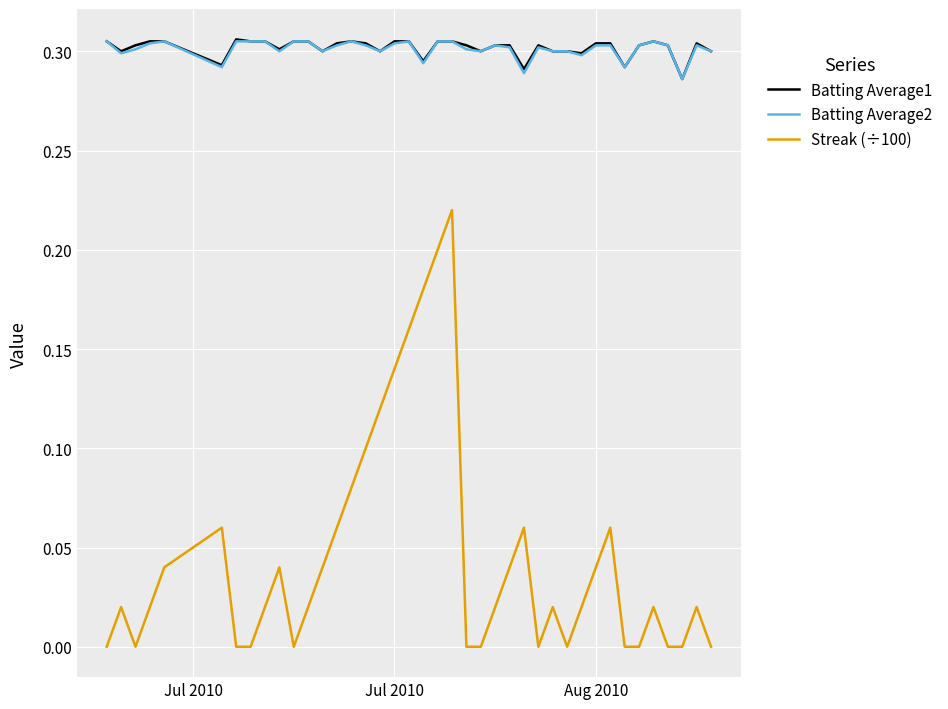

Which series has the largest range (max minus min)?

Streak (÷100)